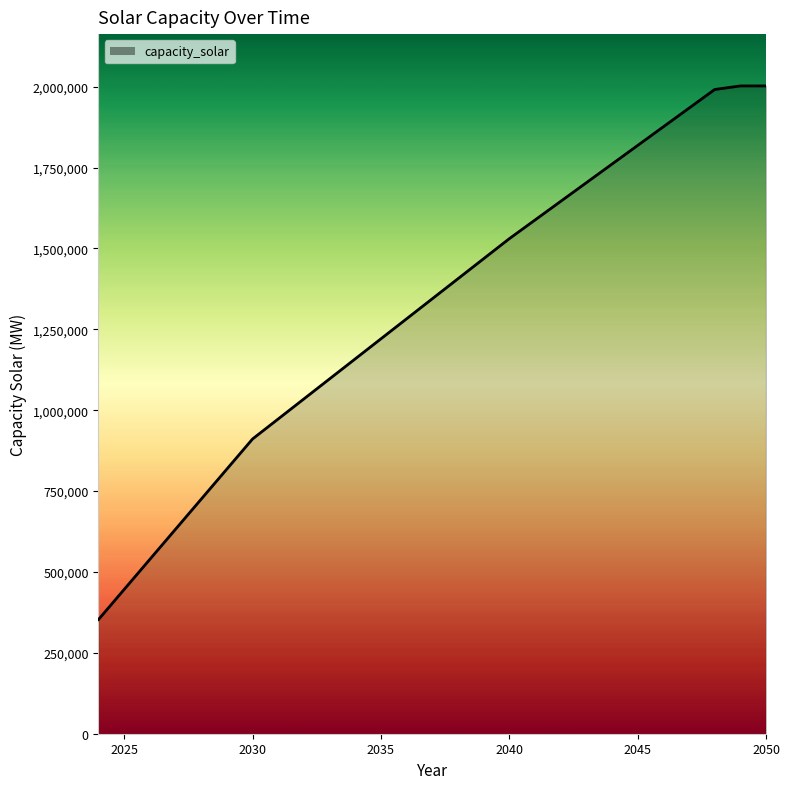

What is the difference between the maximum and minimum values?

1649514.9